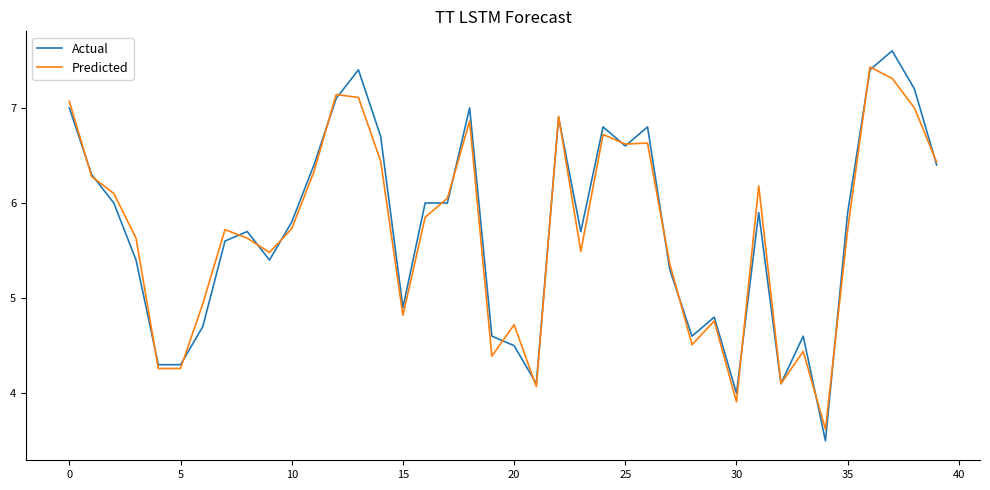

Which series has the largest range (max minus min)?

Actual